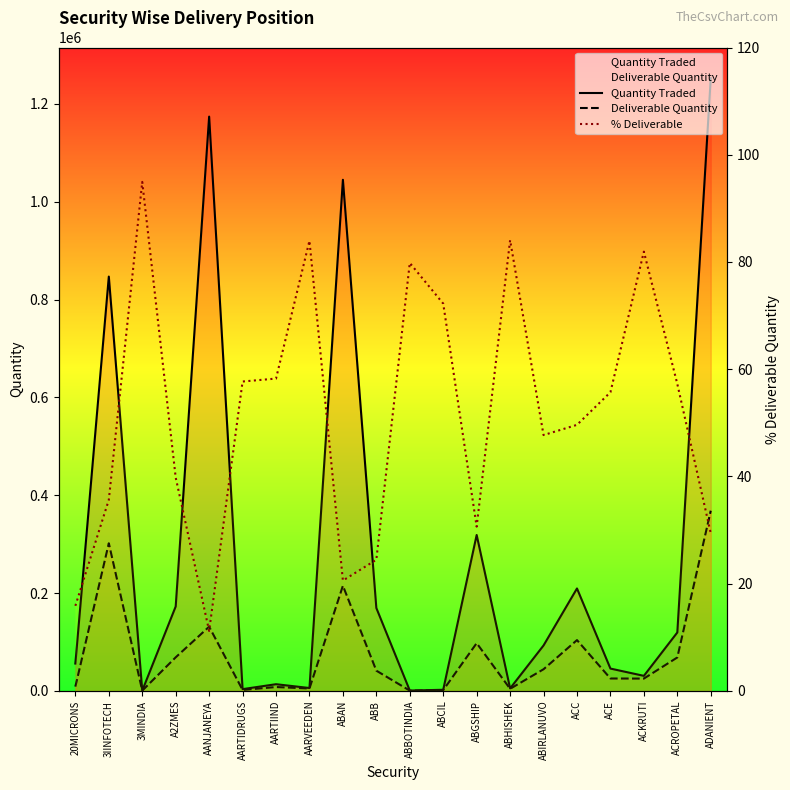

At which category is the sum across all series the highest?

ADANIENT